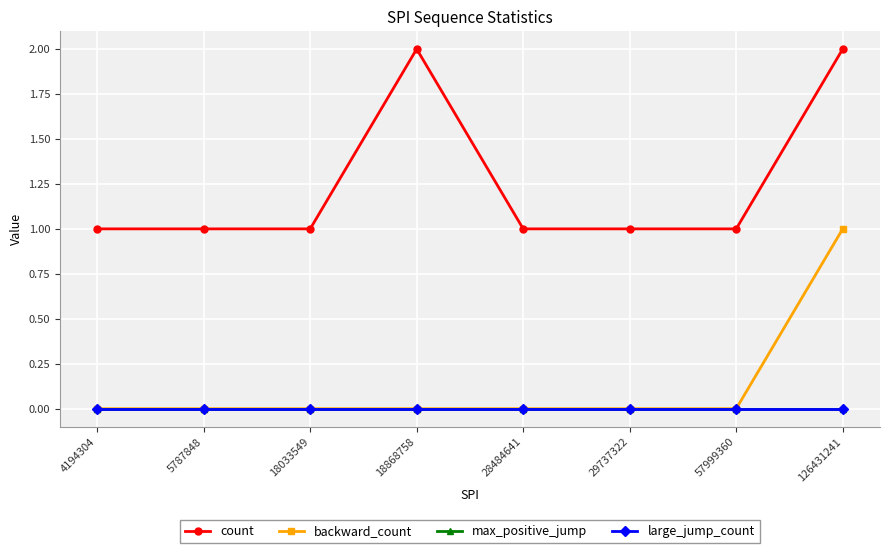

How many interior local peaks does the count series have?

1